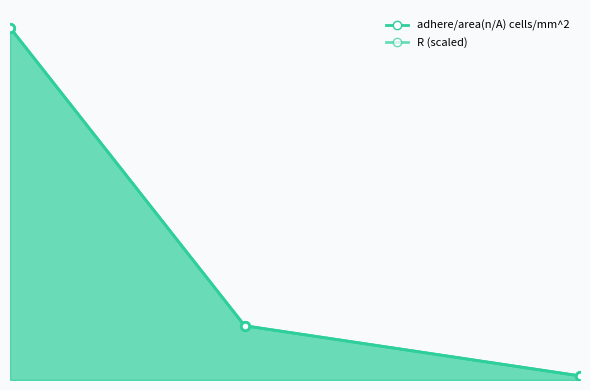

Reading left to right, transcribe all the data shown in this chart.

adhere/area(n/A) cells/mm^2: 408.0	62.8	4.8
R: 408.0	62.8	4.8